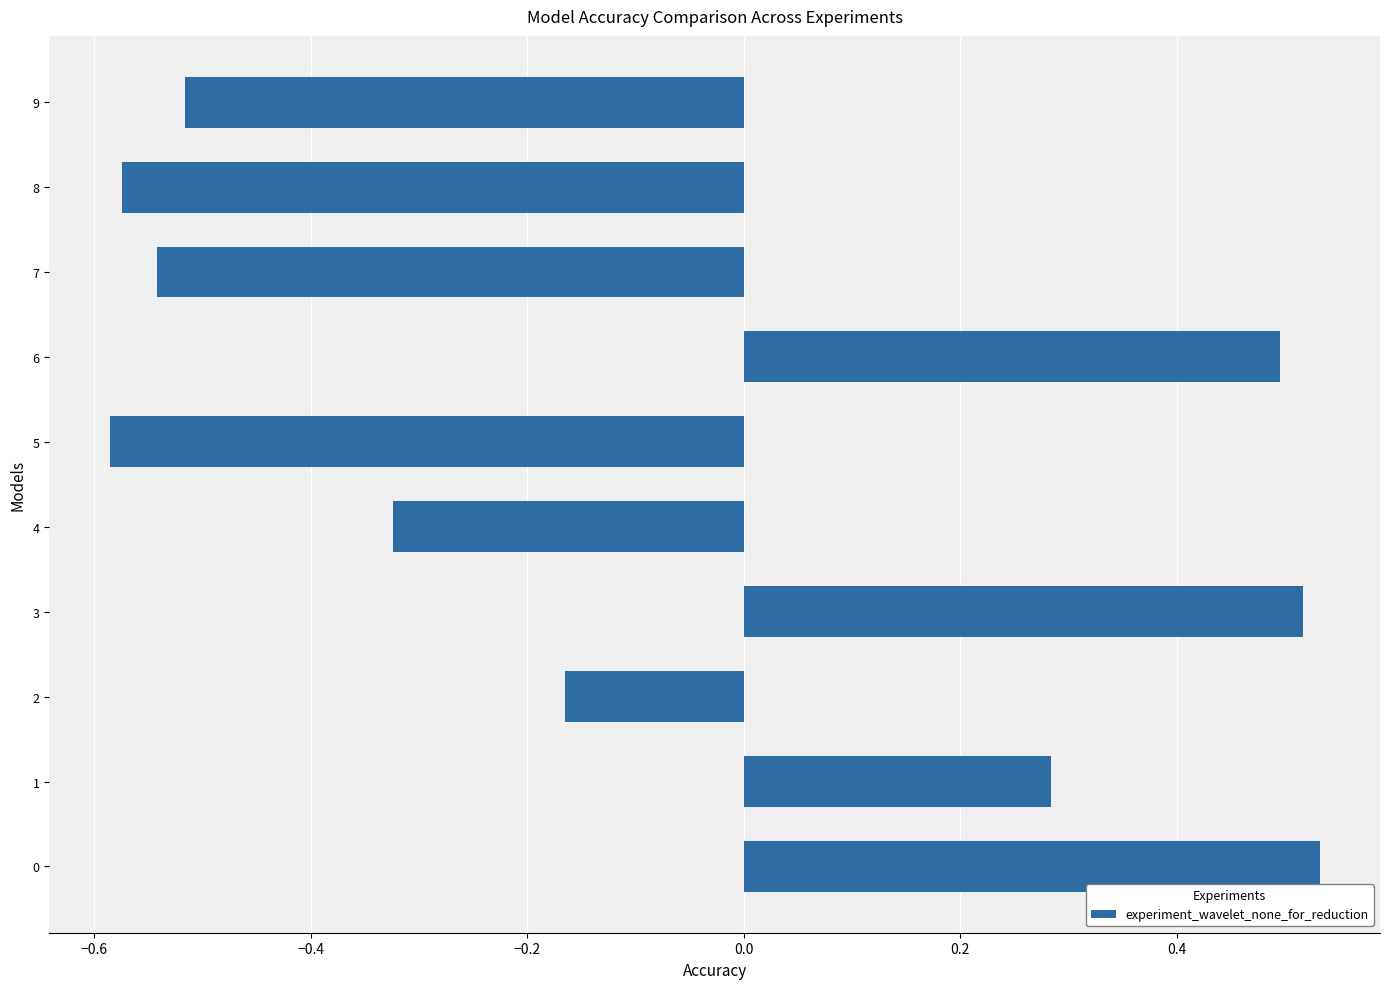

How many values are between 0 and 1?

4